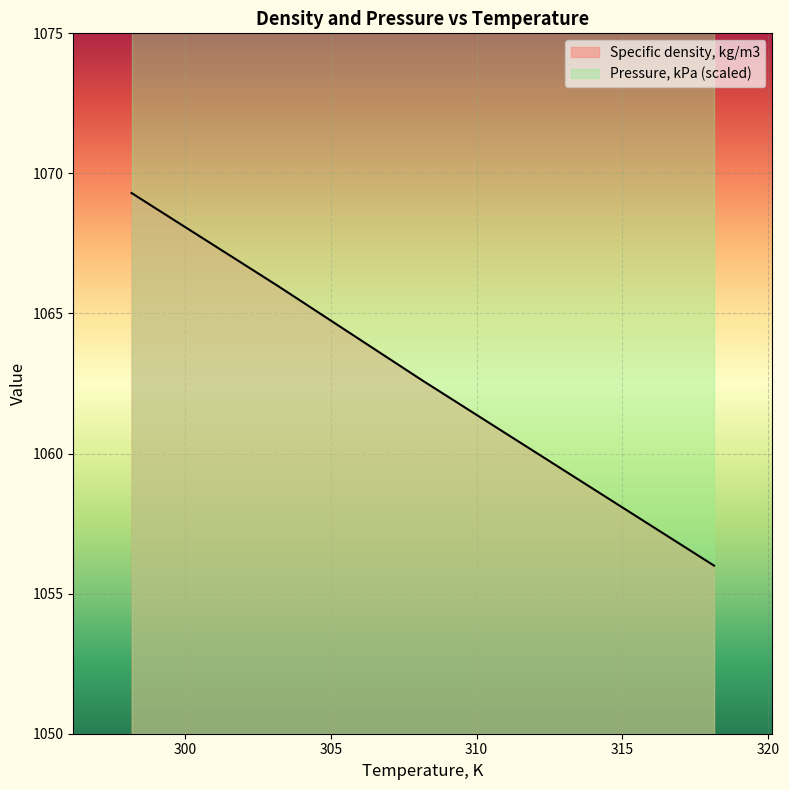

Which category has the lowest value across all series?

318.15